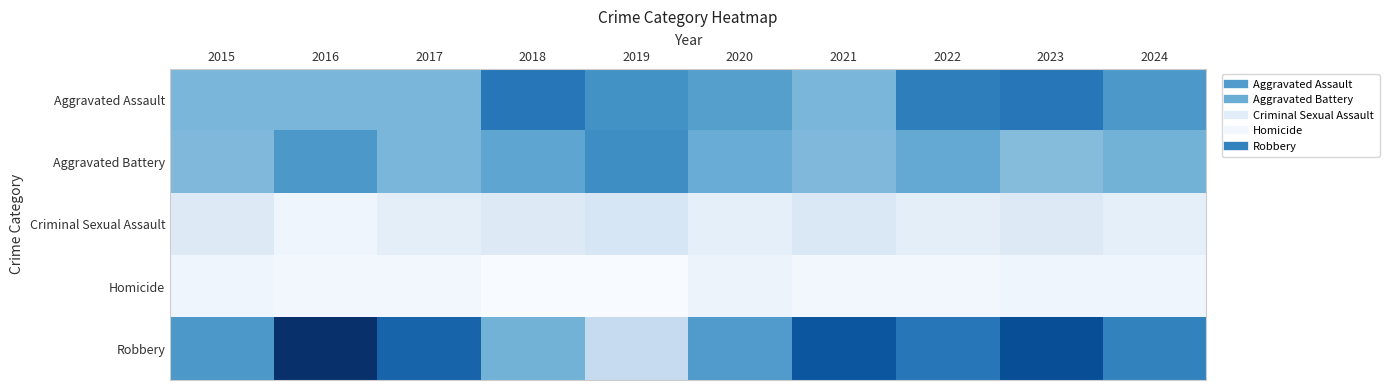

At 2015, list the series in order from largest to smallest.

Robbery, Aggravated Assault, Aggravated Battery, Criminal Sexual Assault, Homicide